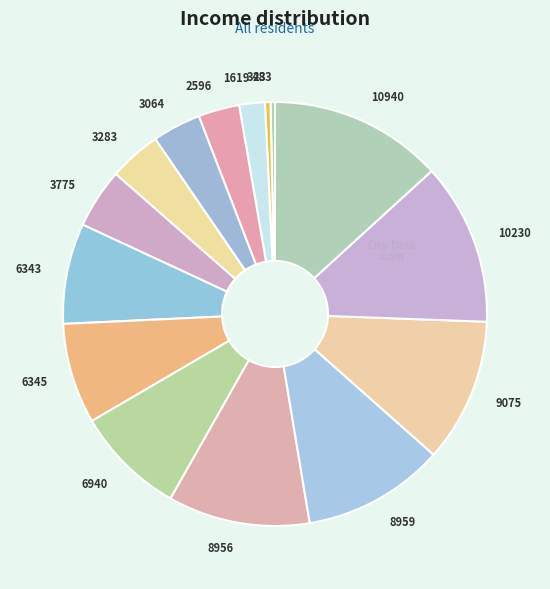

Is there a majority slice in this chart?

No